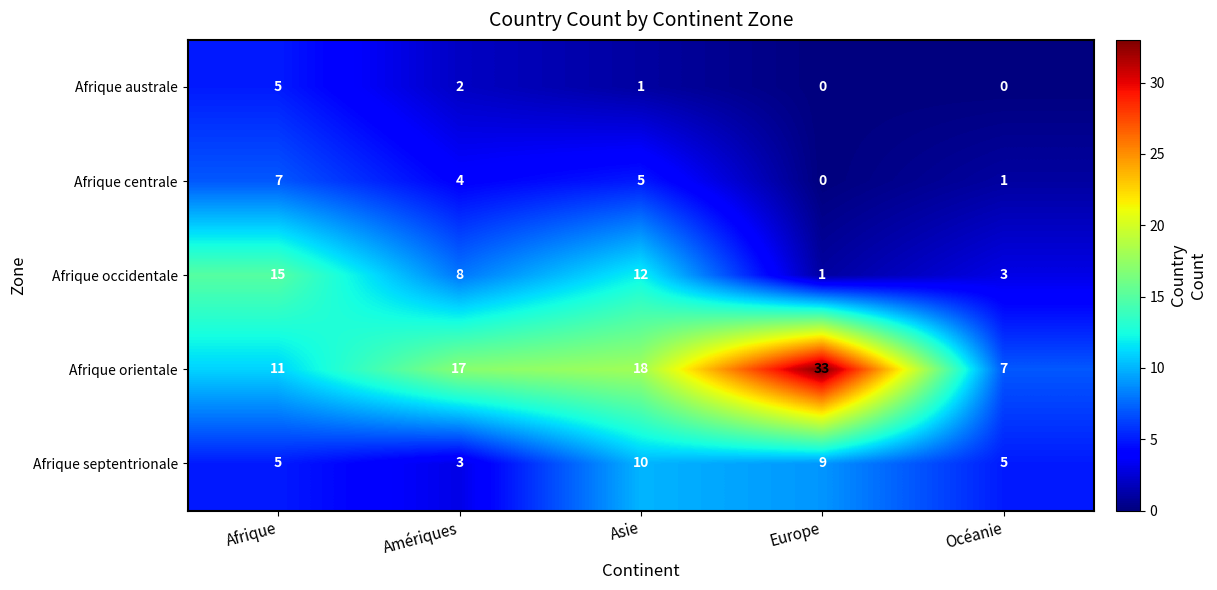

At how many categories does at least one series exceed 30?

1